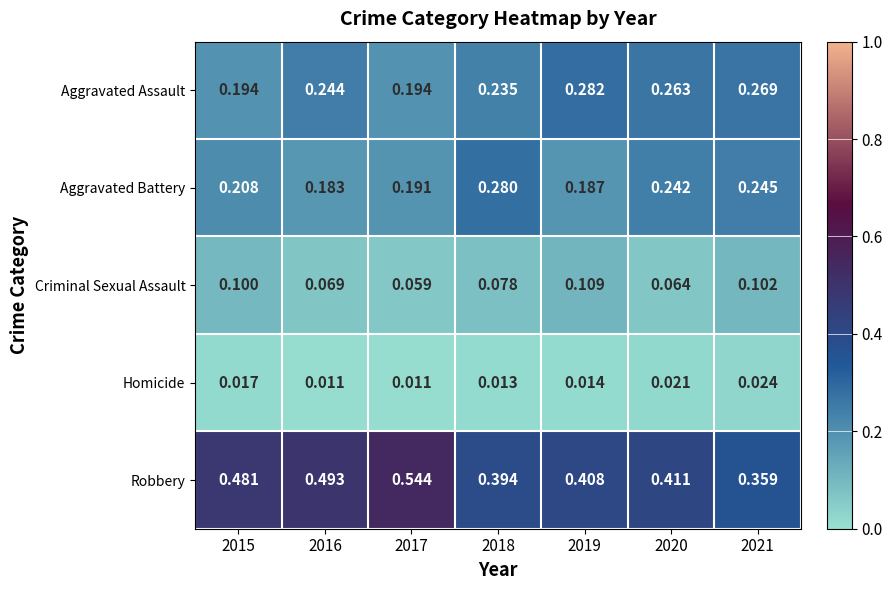

Rank the series by their maximum value, from highest to lowest.

Robbery, Aggravated Assault, Aggravated Battery, Criminal Sexual Assault, Homicide